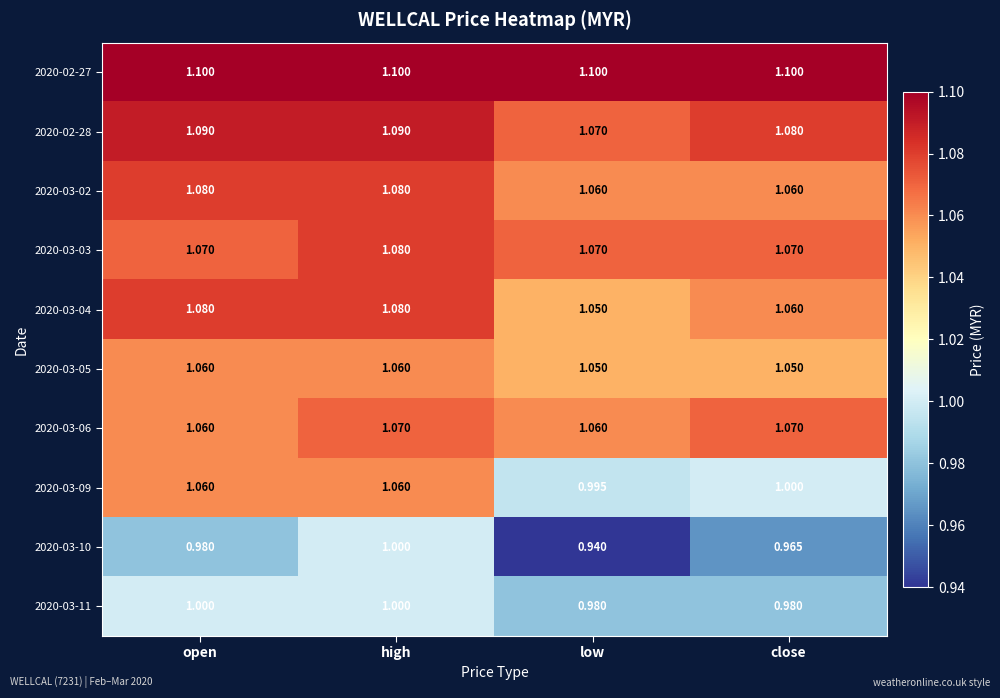

Is the value of 2020-03-04 at open greater than the value of 2020-03-09 at low?

Yes